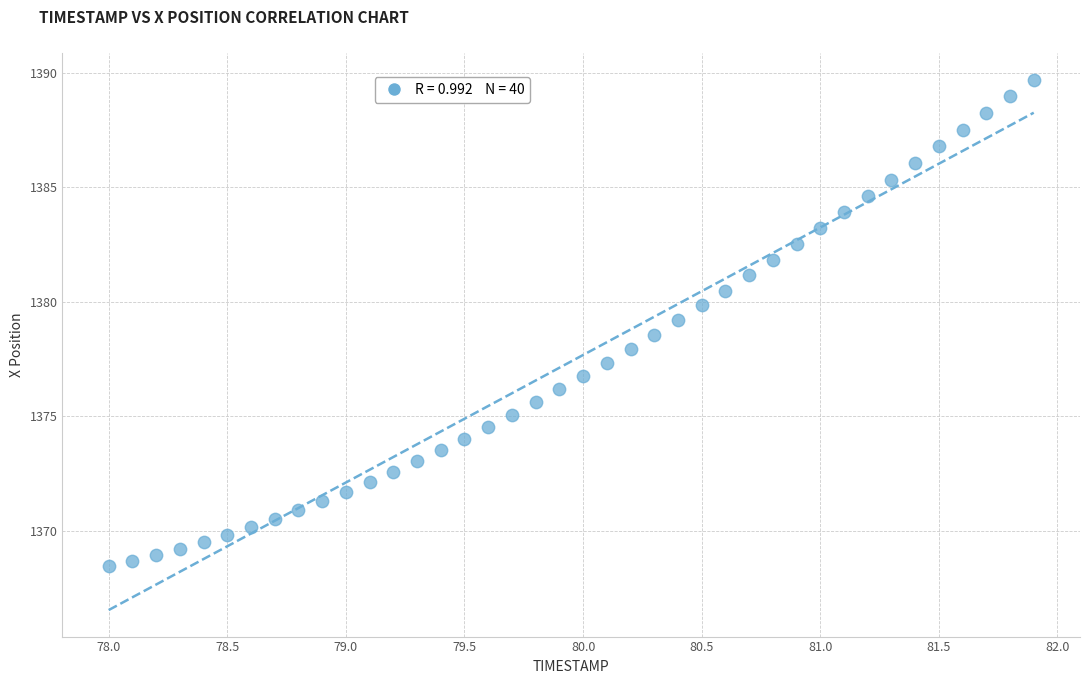

What is the range of X values (max minus min)?

3.9